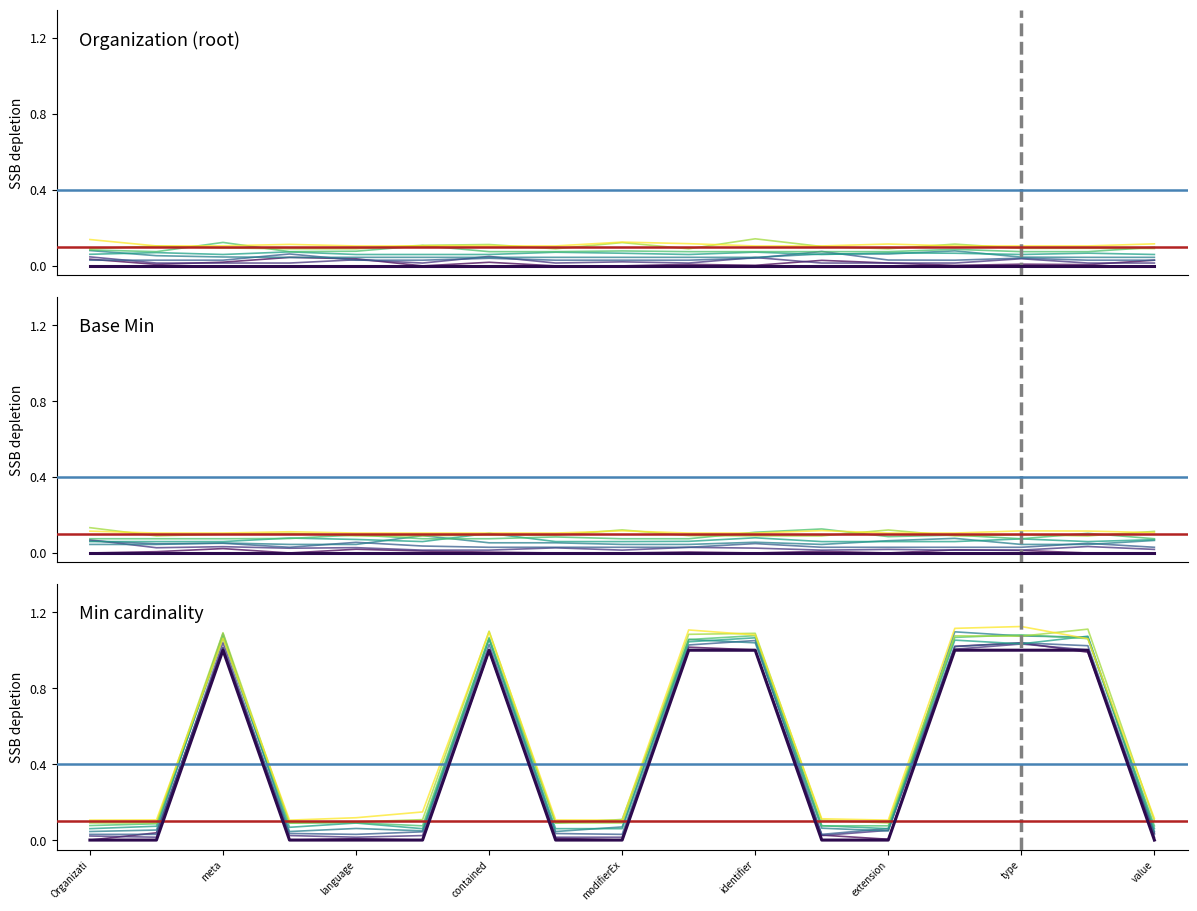

Between Organization.meta and Organization.implicitRules, which series saw the biggest shift?

Min cardinality